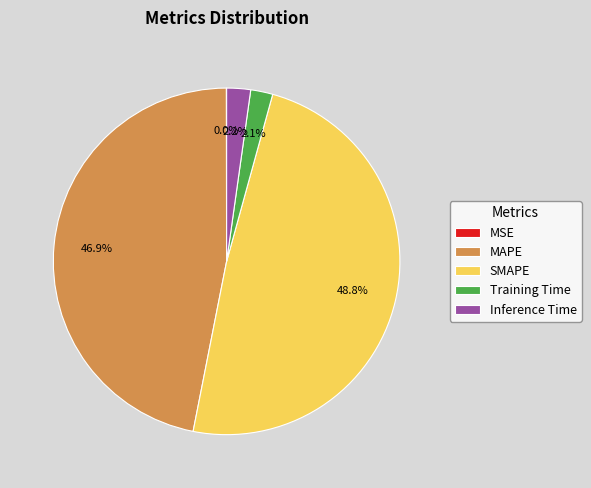

Is there a majority slice in this chart?

No